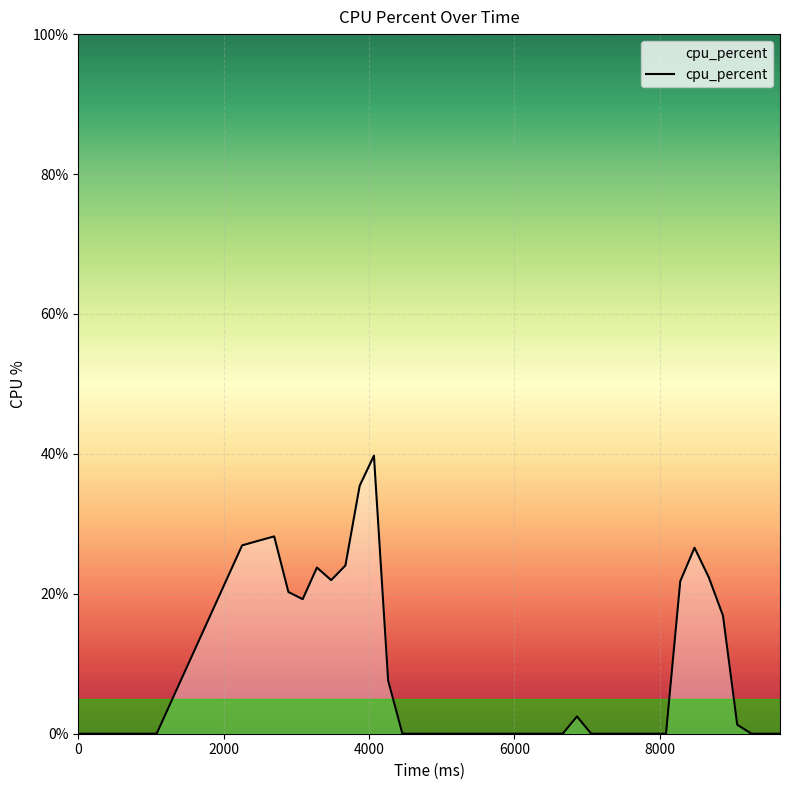

What is the greatest value displayed?

39.7